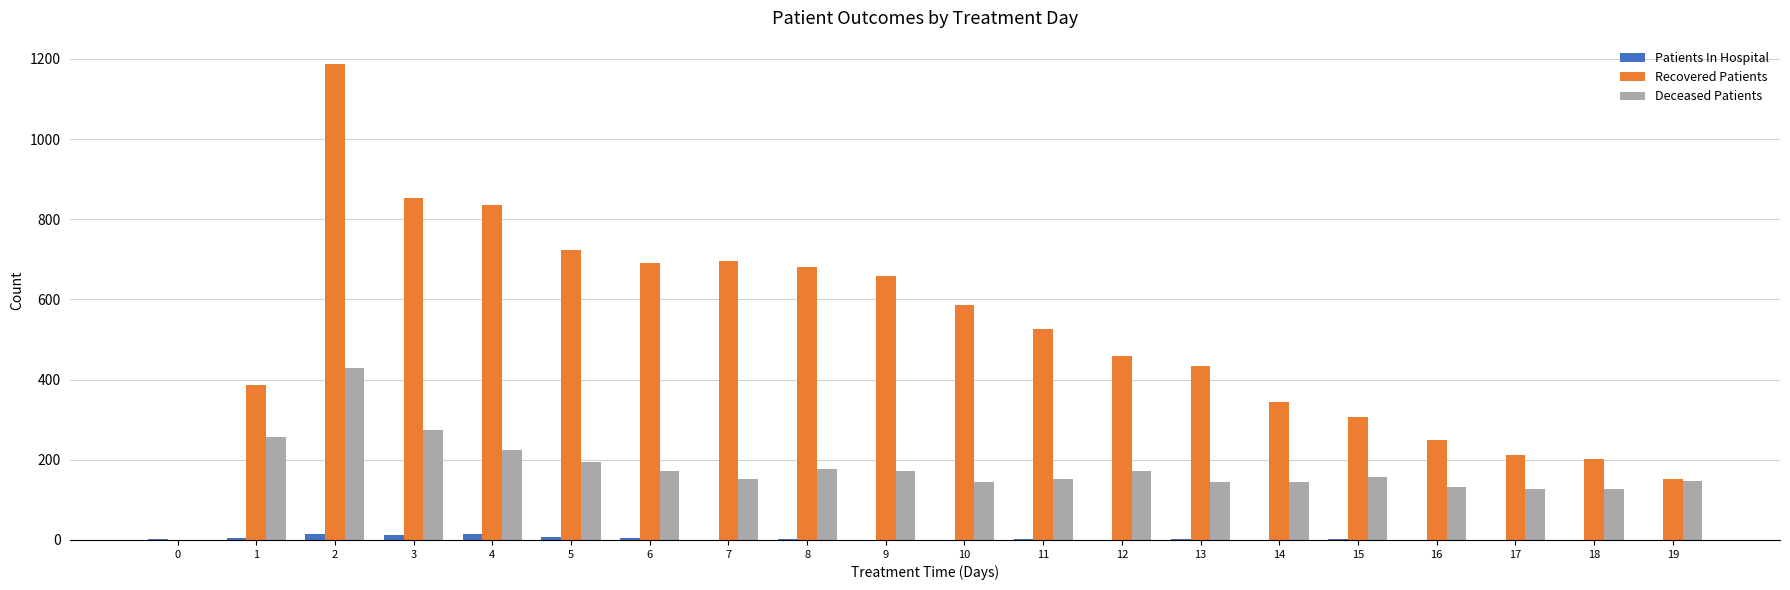

Which series has the largest total across all categories?

Recovered Patients